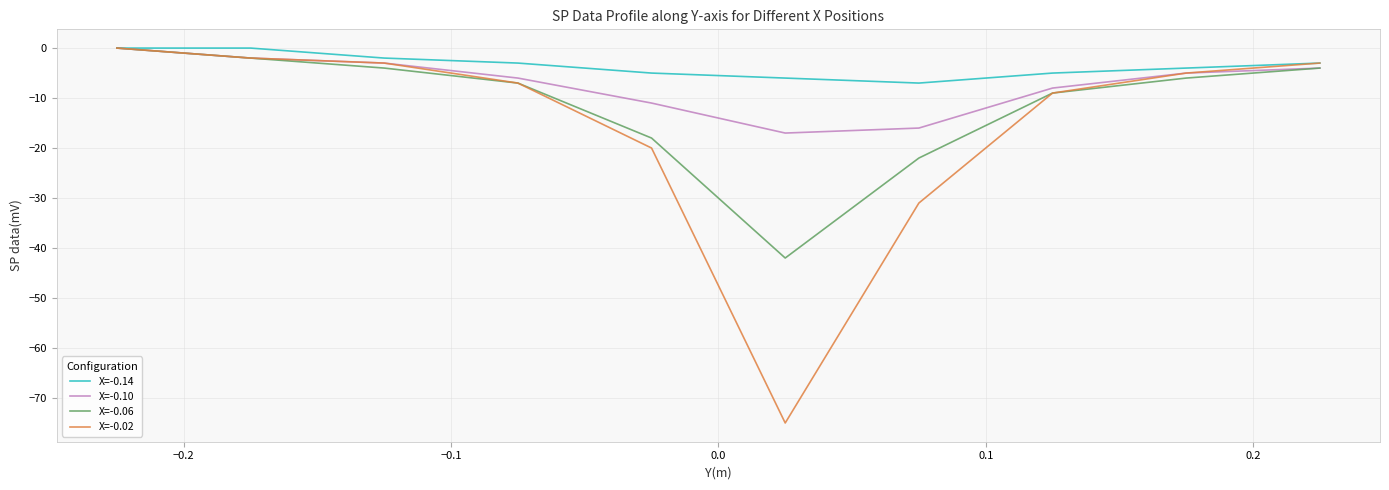

Count the number of data series in this chart.

4